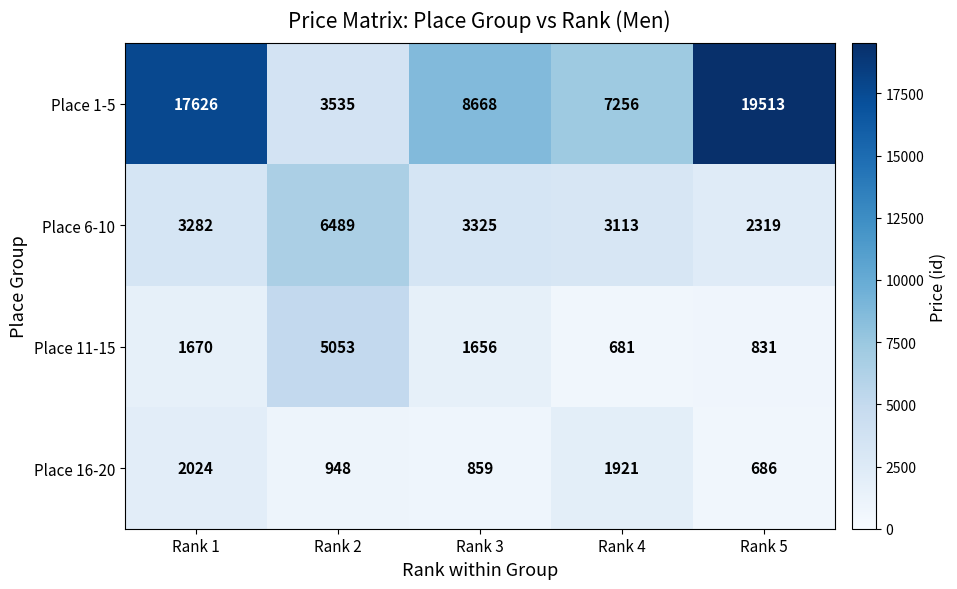

Rank the series at Rank 5 from highest to lowest value.

Place 1-5, Place 6-10, Place 11-15, Place 16-20